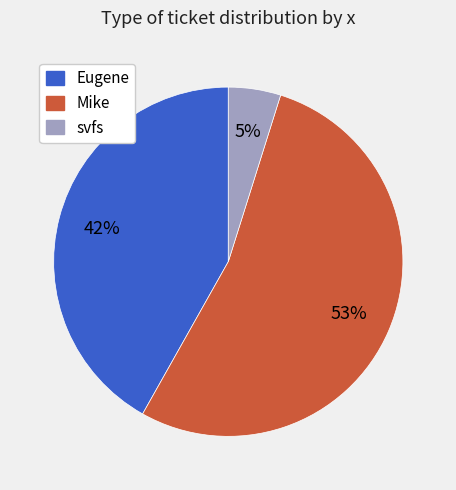

What percentage is the Mike slice, to the nearest percent?

53%